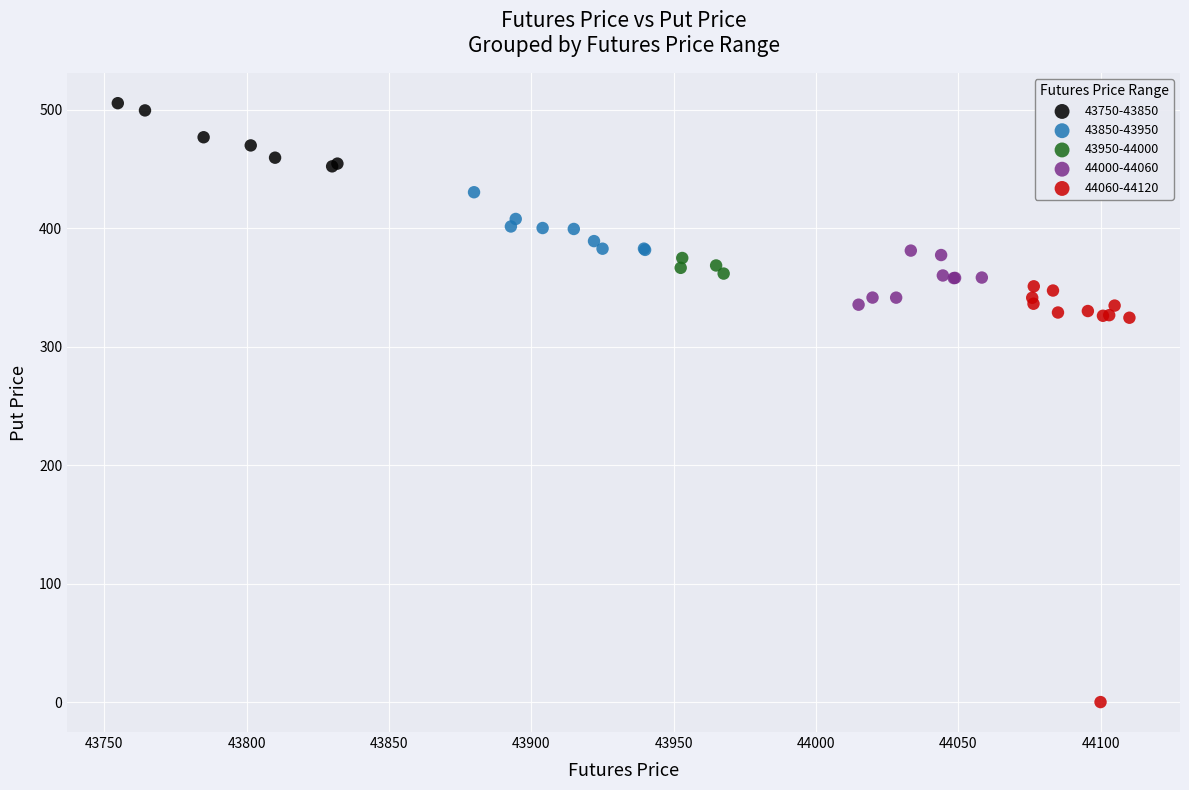

Which series reaches the maximum Y coordinate?

43750-43850